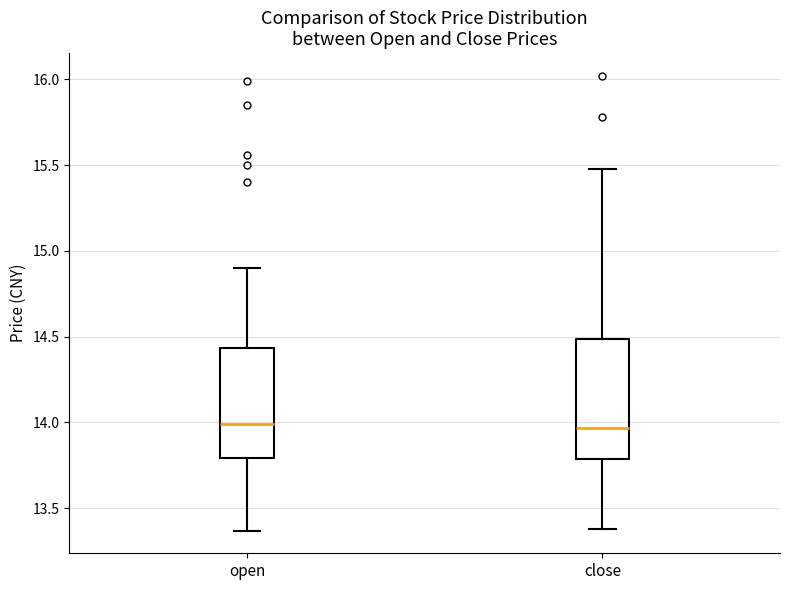

Comparing the boxes themselves (not the whiskers), which one is the tallest?

close